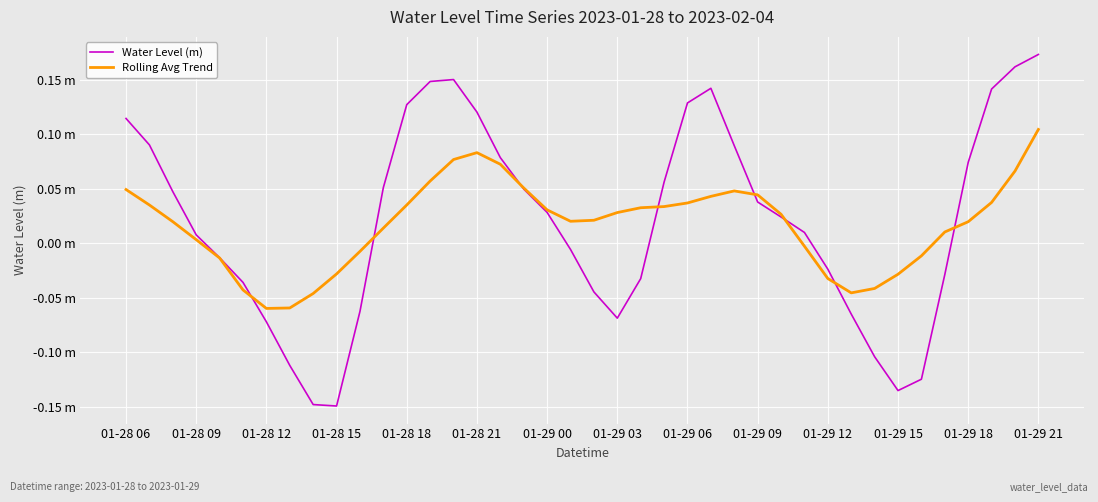

Does the chart have visible grid lines?

Yes